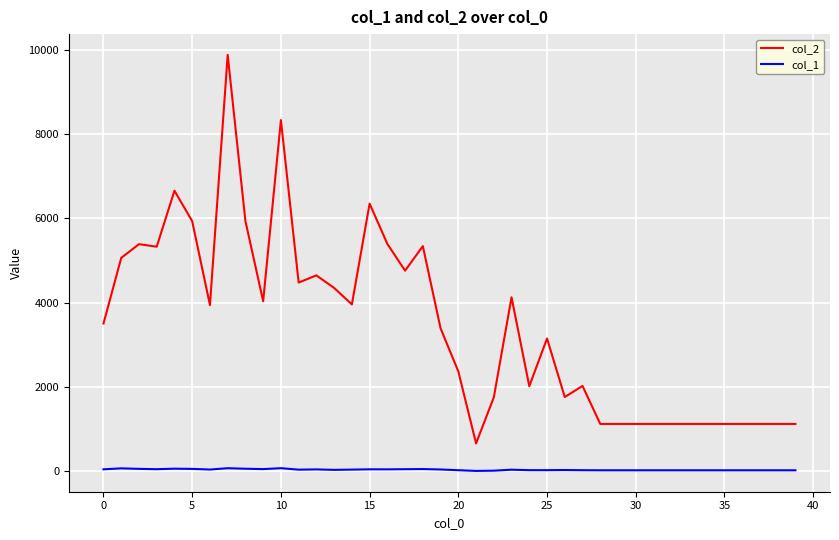

Which series has the largest range (max minus min)?

col_2